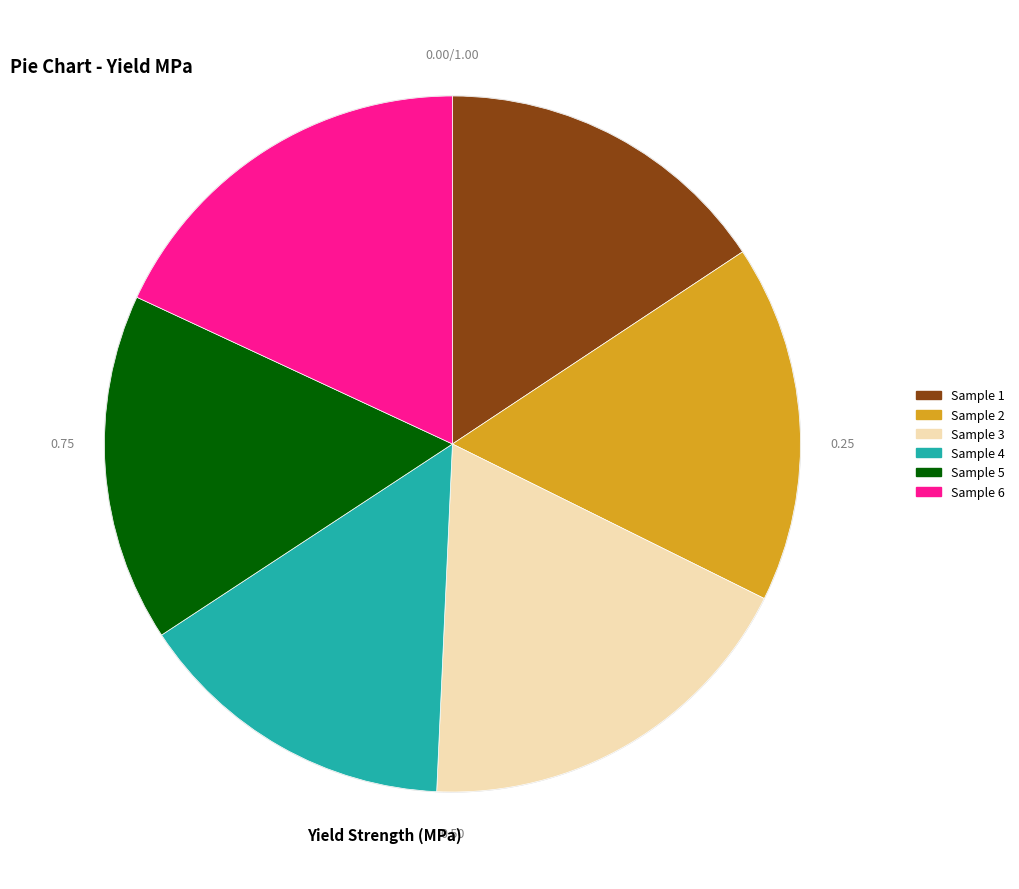

Which slice is the smallest?

4